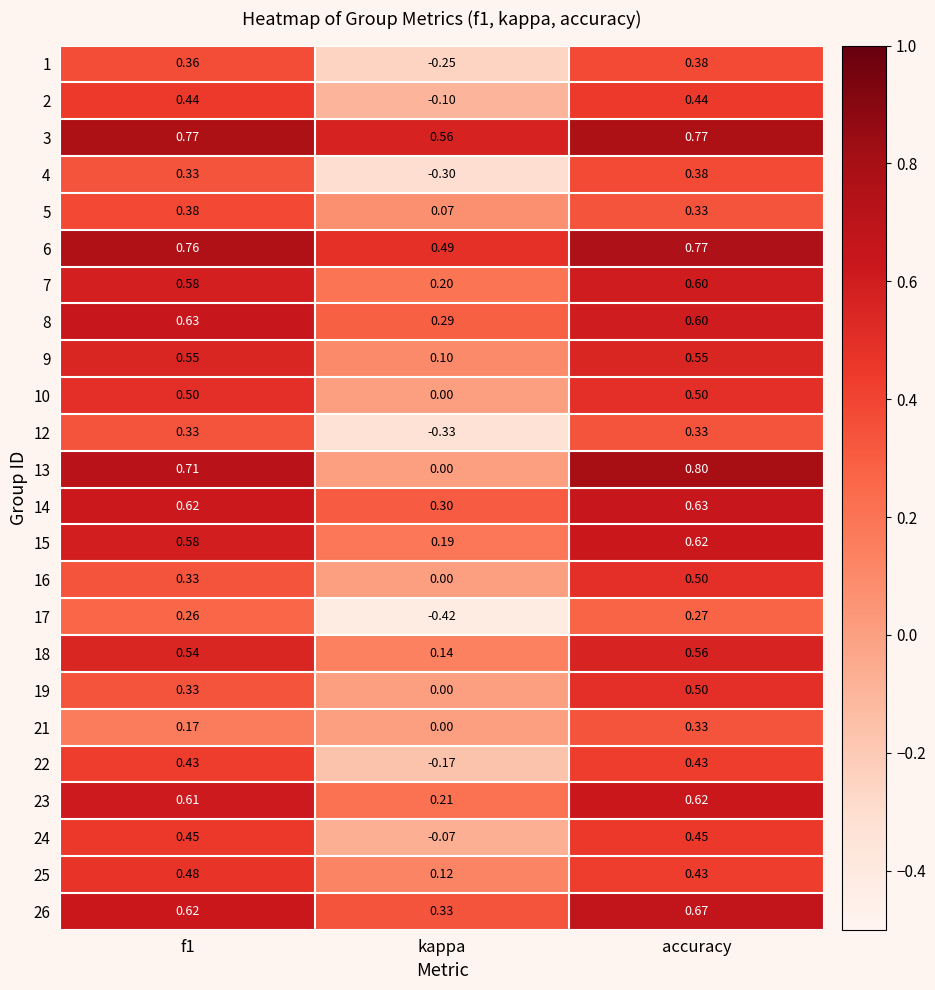

Which category has the lowest value across all series?

kappa